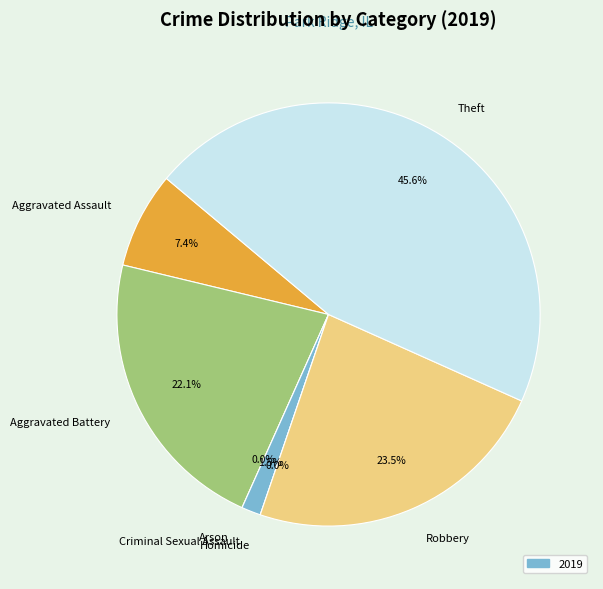

Is there any slice that represents more than half of the pie?

No